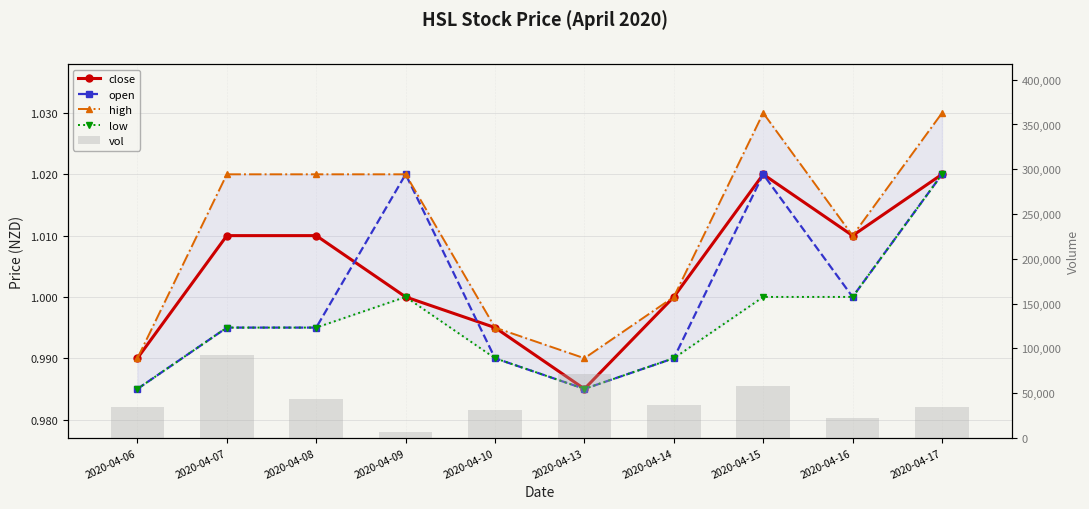

How many data points in close are less than 1?

3